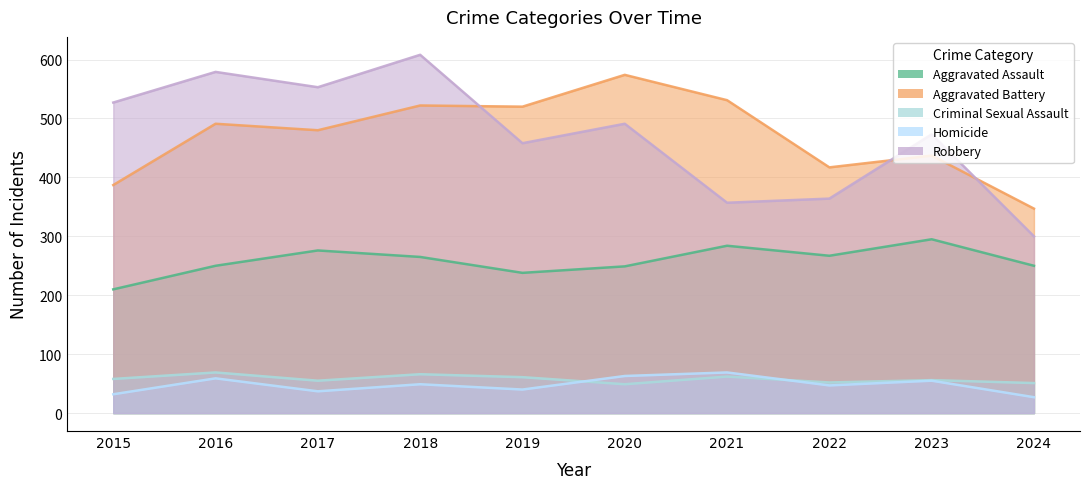

True or false: Criminal Sexual Assault and Robbery intersect in this chart.

False